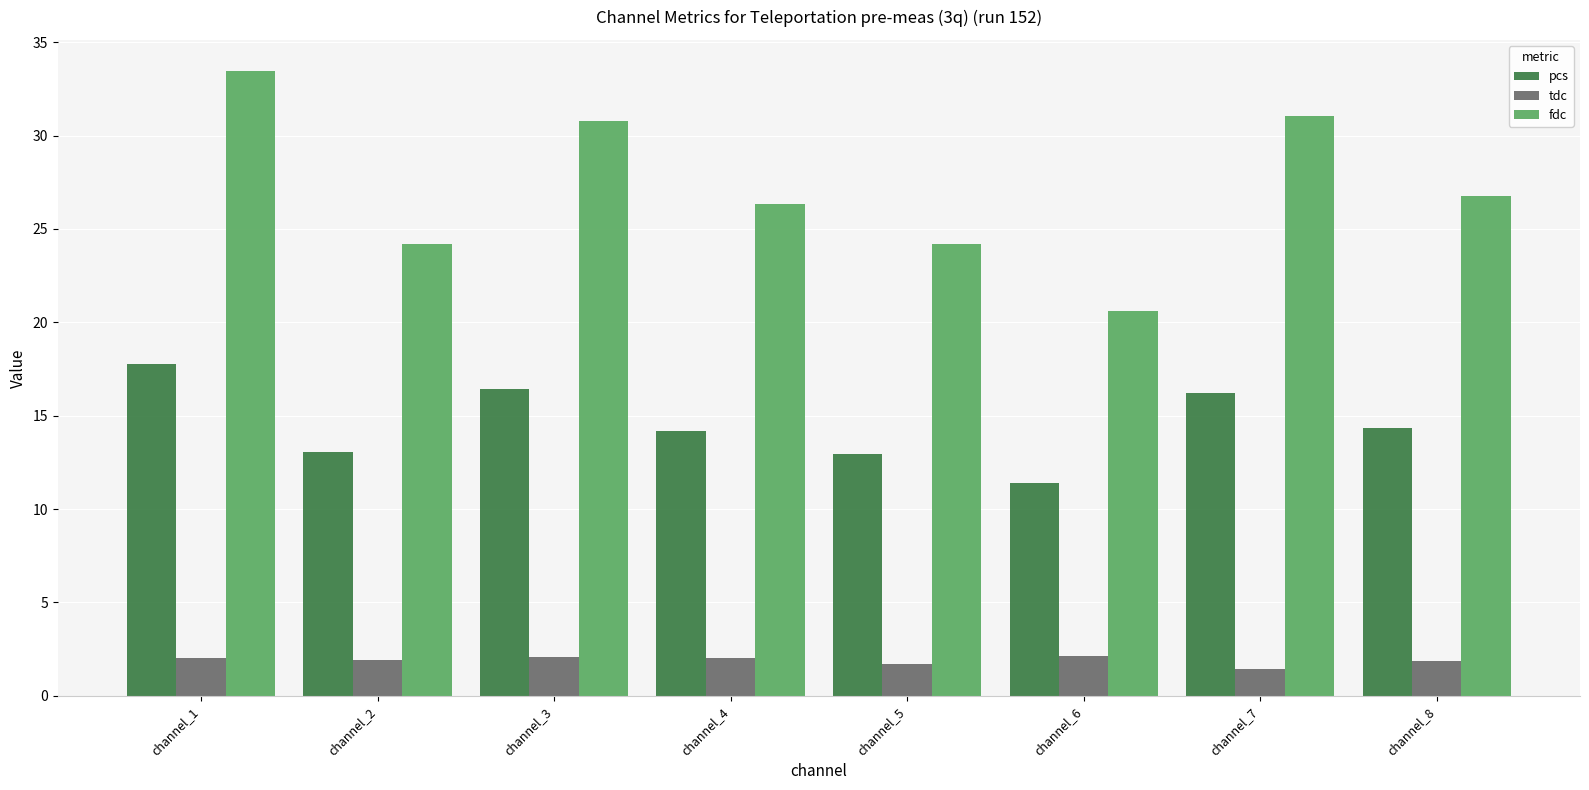

What is the sum of the fdc values at channel_8 and channel_2?

51.0